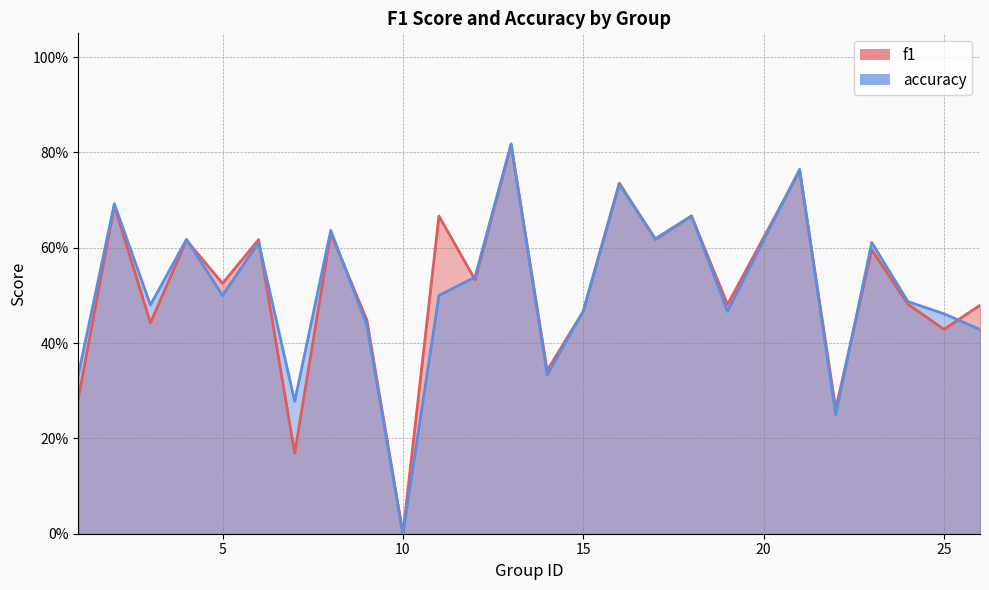

In accuracy, how many points are higher than both neighbors (excluding endpoints)?

9